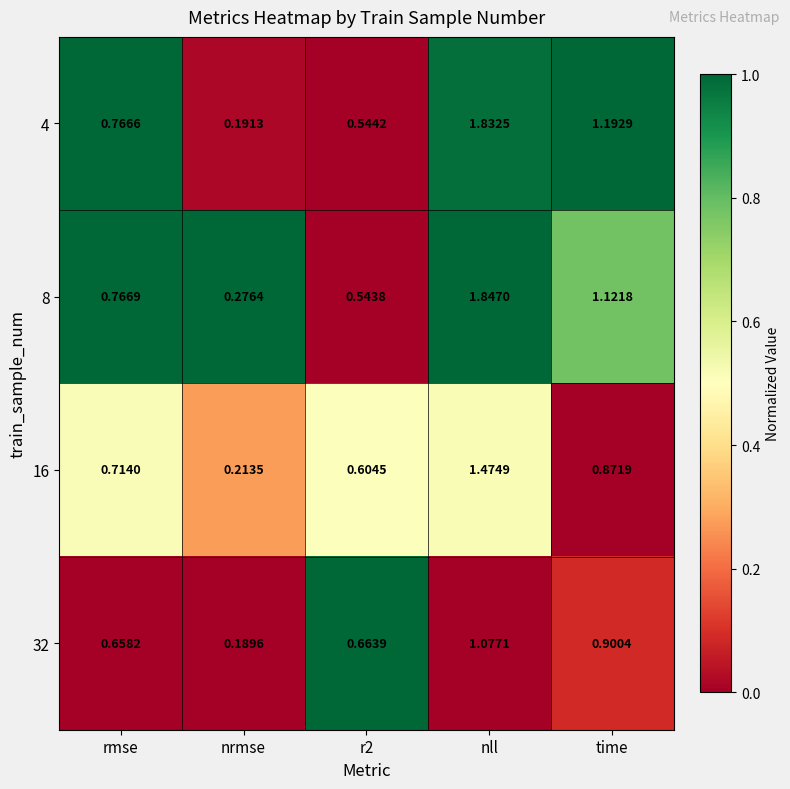

Where is 32 nearest to the value 0?

nrmse